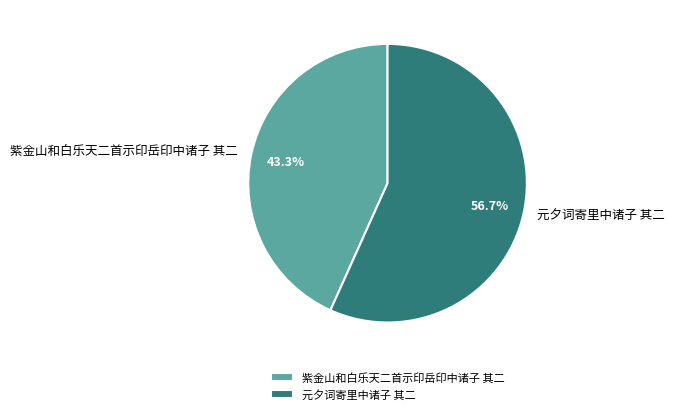

To the nearest percent, what portion does 紫金山和白乐天二首示印岳印中诸子 其二 represent?

43%